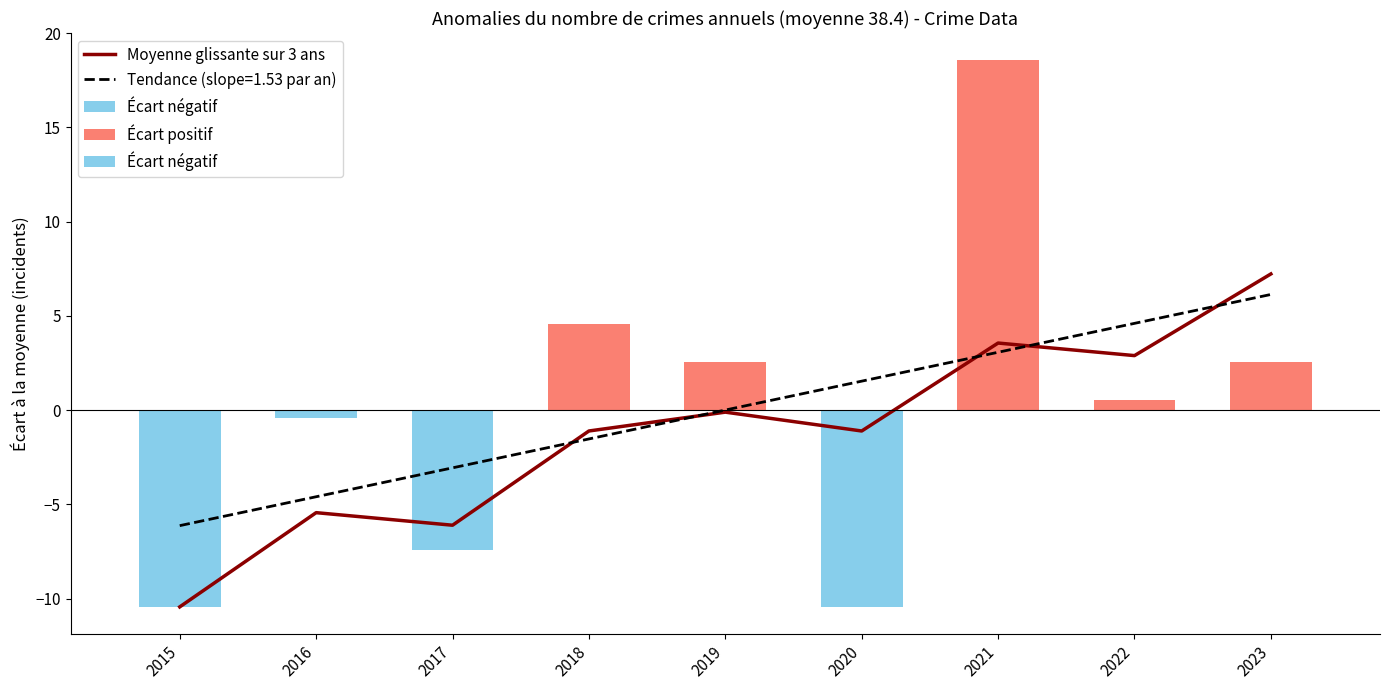

True or false: Moyenne glissante sur 3 ans has a value of 4.9 at 2021.

False